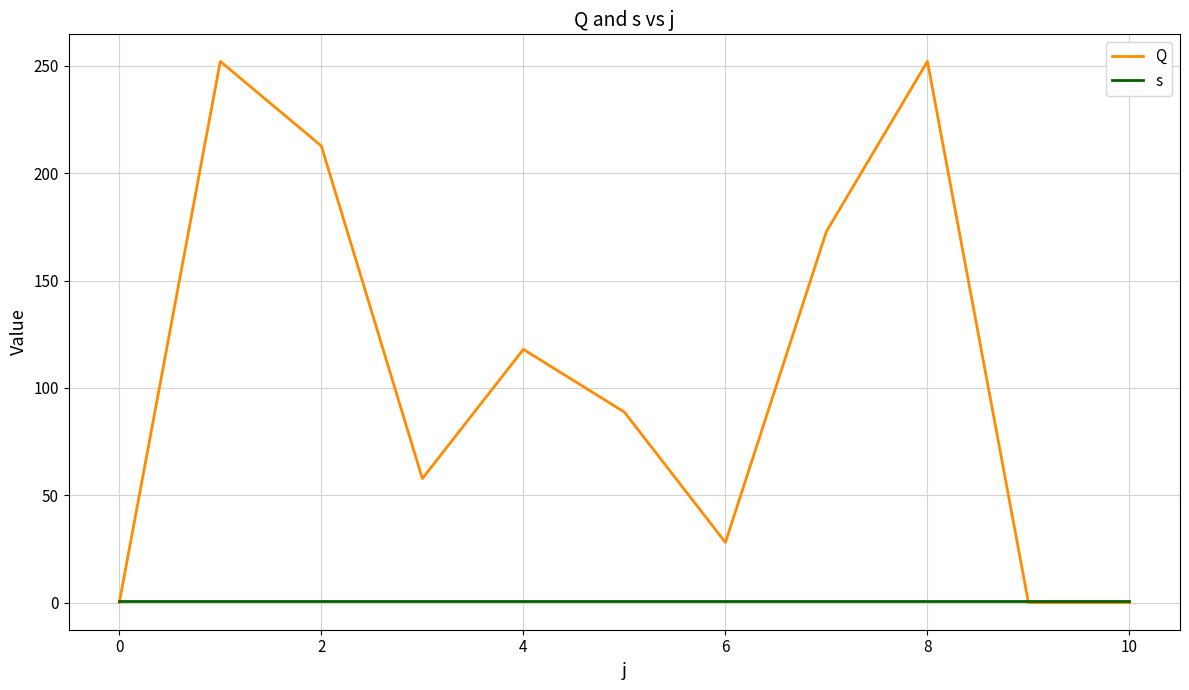

Which series has the largest total across all categories?

Q